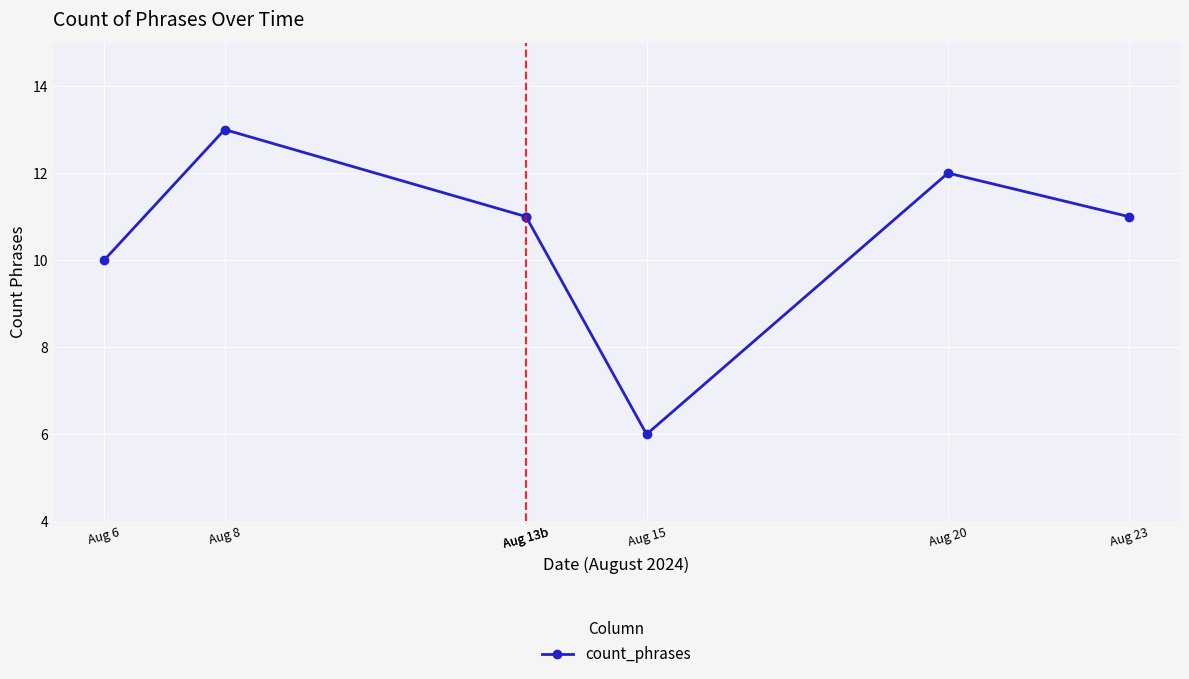

Which has a higher value, Aug 20 or Aug 13b?

Aug 20